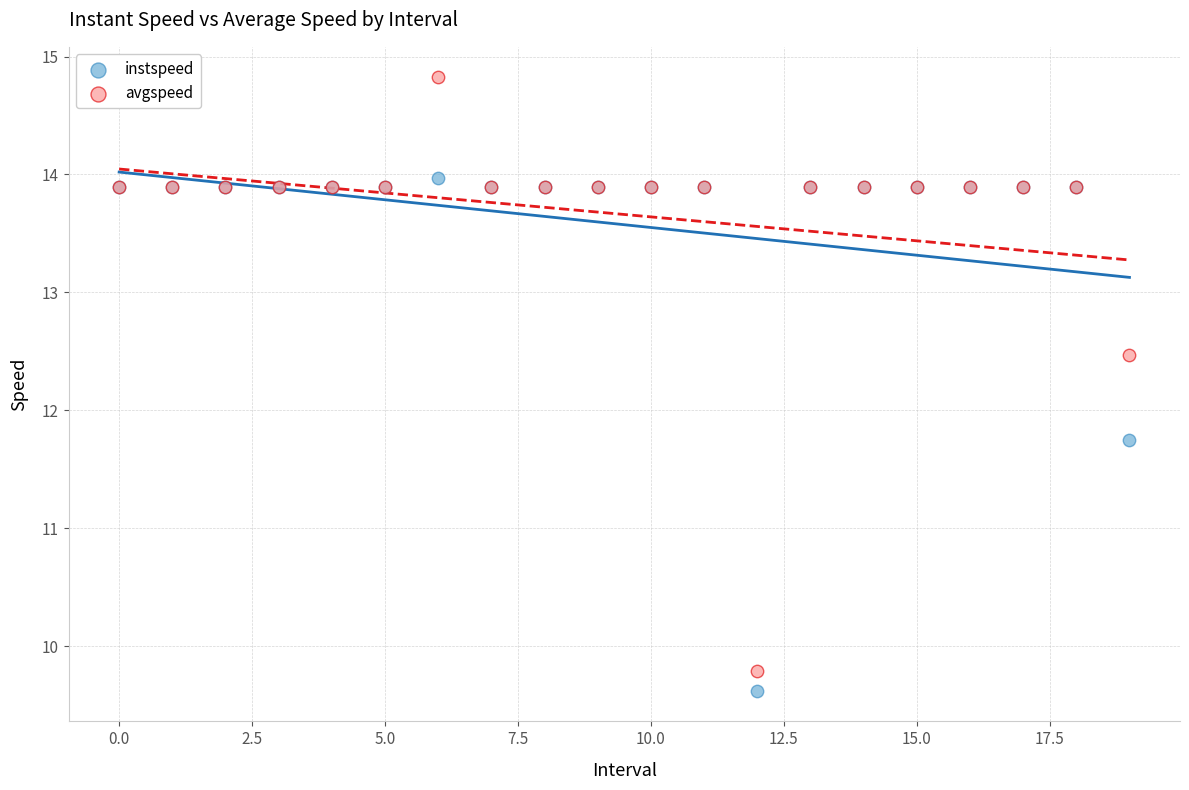

In the avgspeed series, what Y value is closest to 12?

12.5